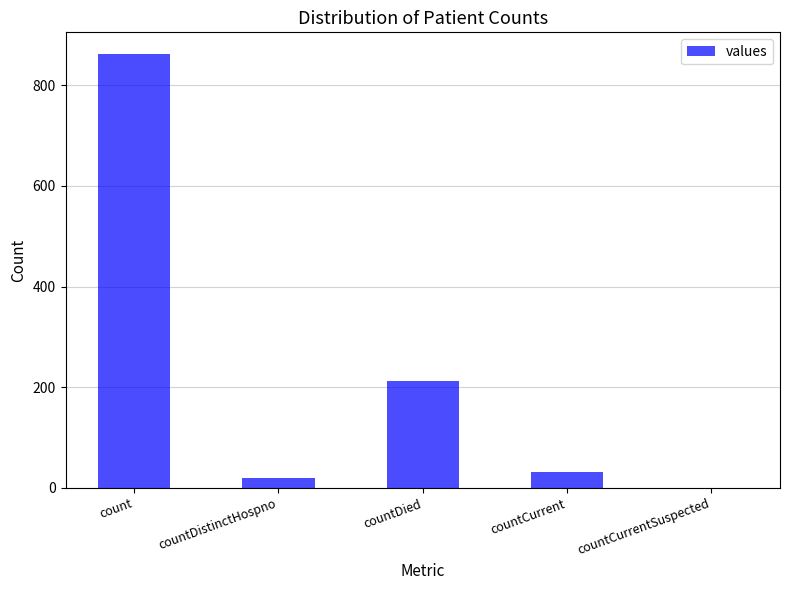

What is the sum of the values at countDistinctHospno and countDied?

232